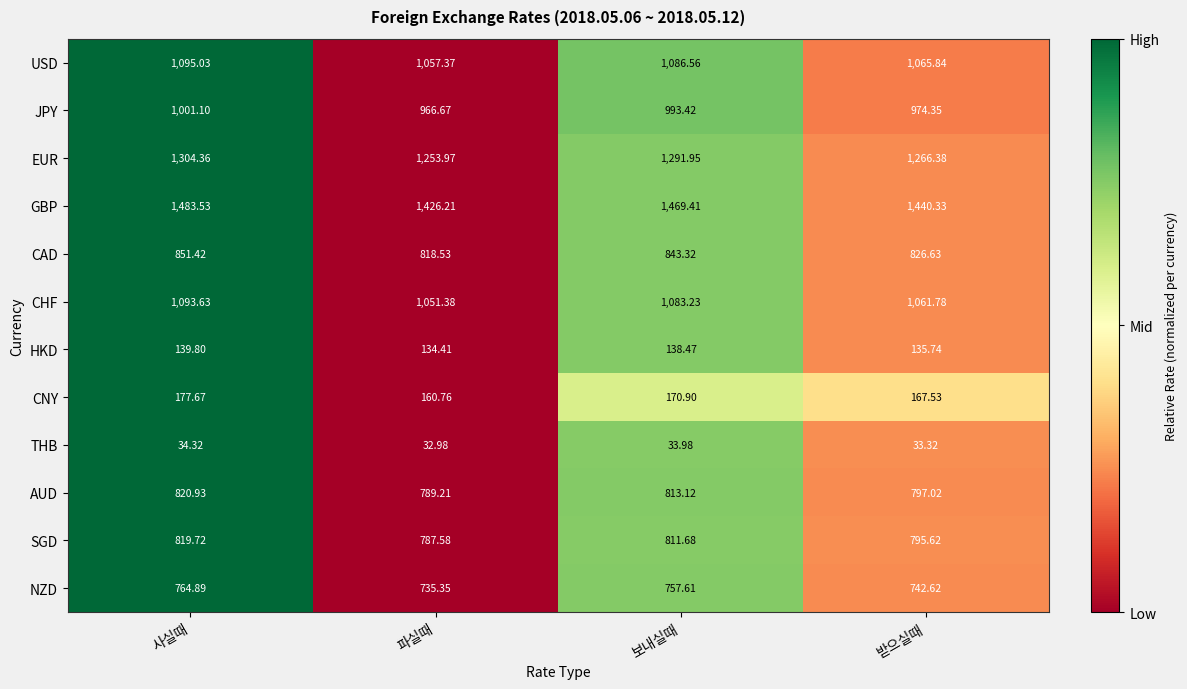

Which series has the widest spread of values?

GBP